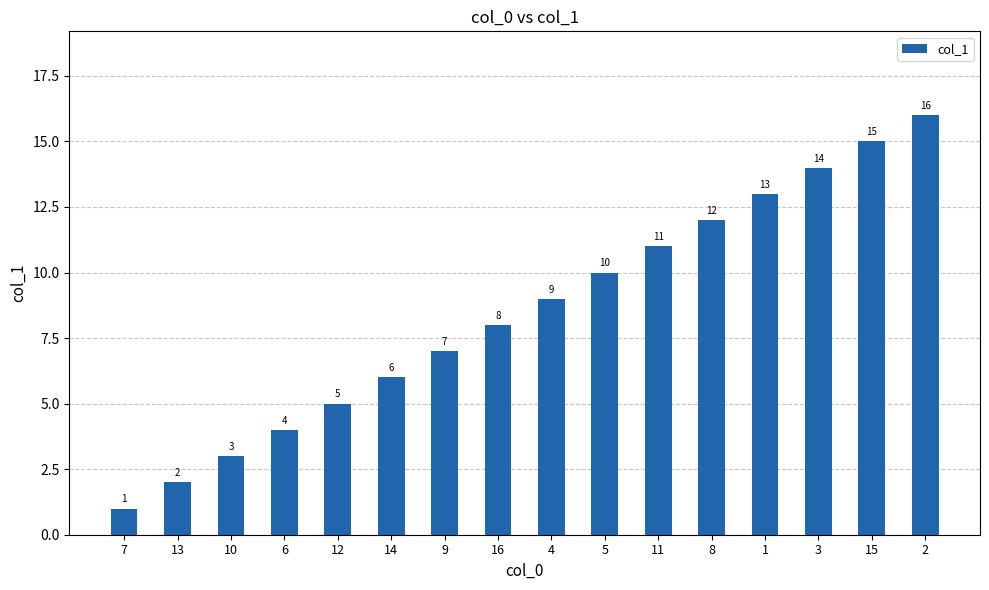

How many bars are there in total?

16